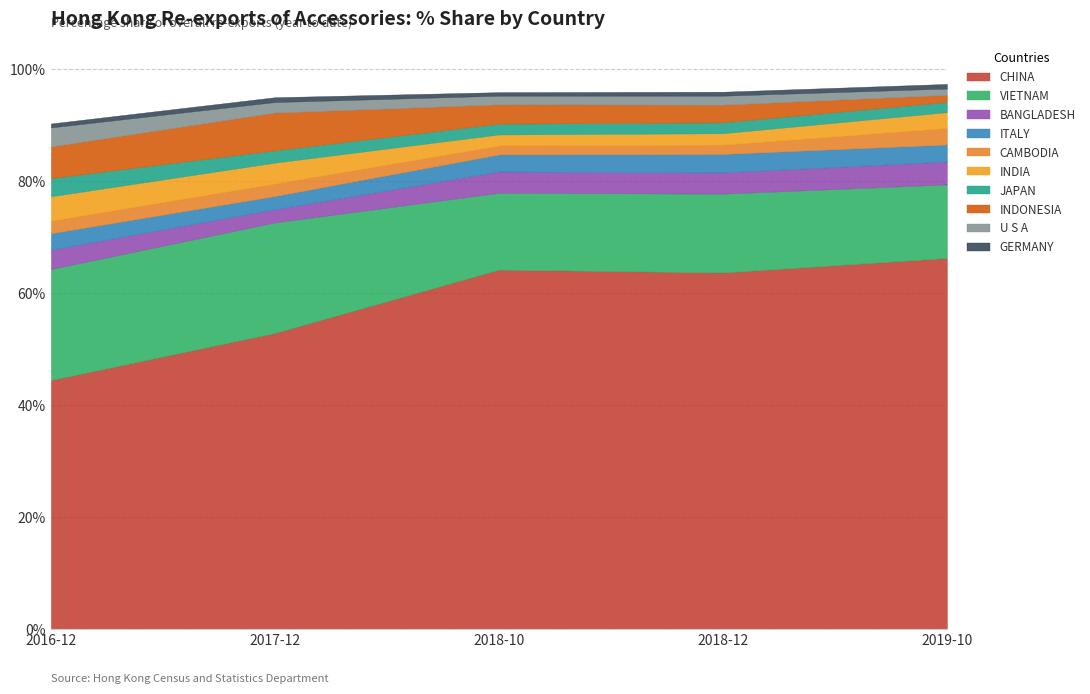

Which category has the lowest value in the 2017 Share % series?

GERMANY